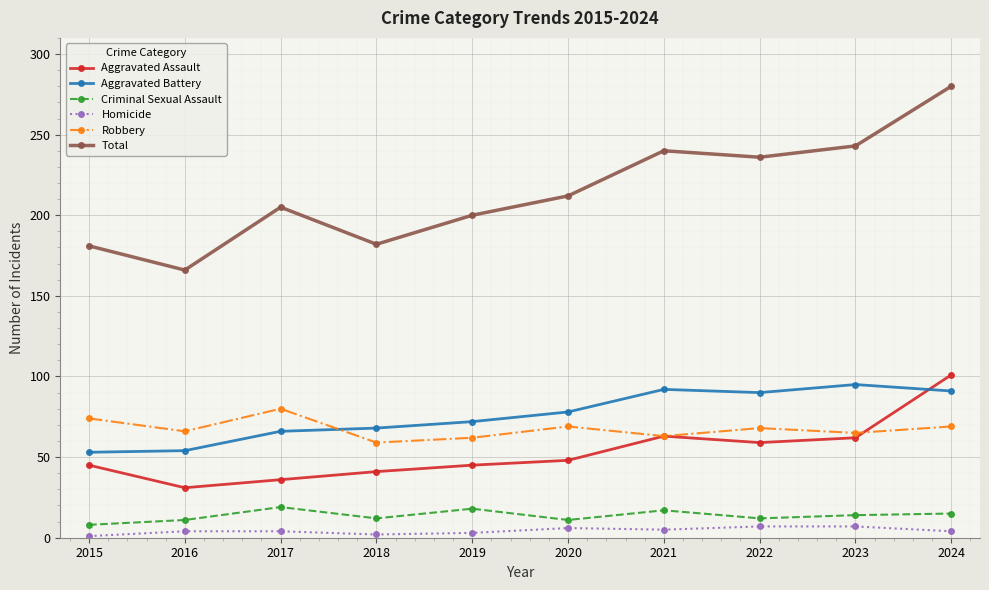

True or false: Aggravated Battery has more than 0 points higher than both neighbors.

True